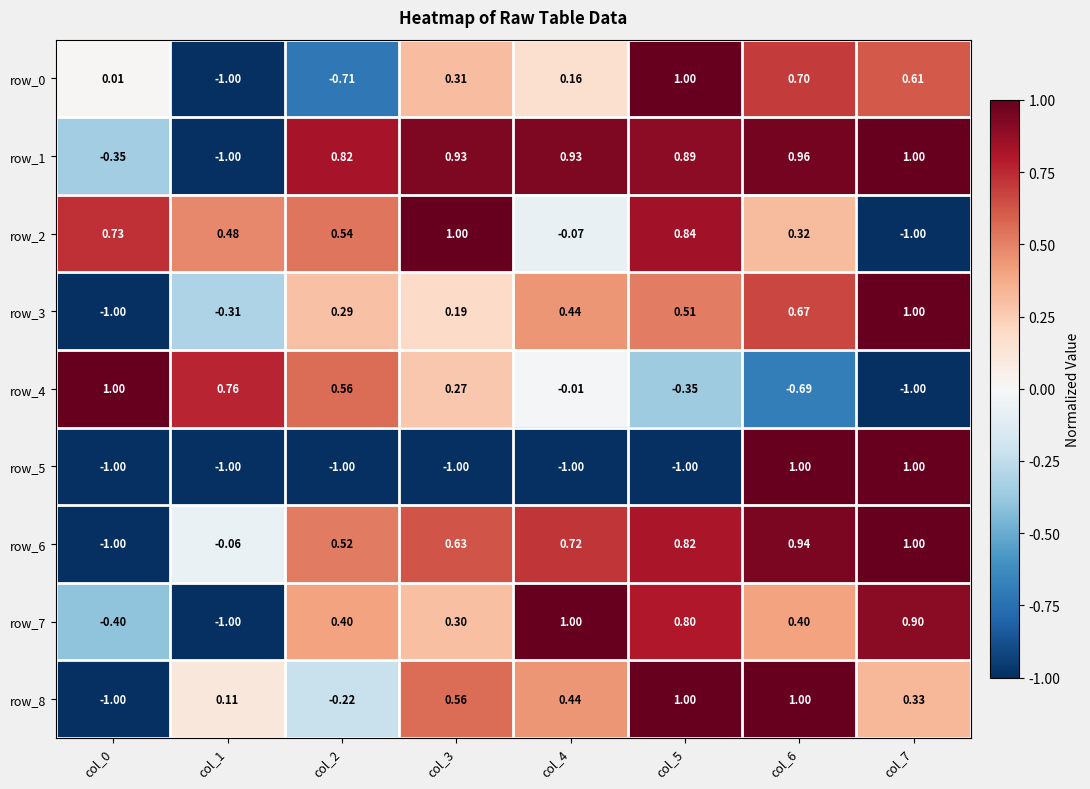

Is the value of row_1 at col_6 greater than the value of row_6 at col_2?

Yes